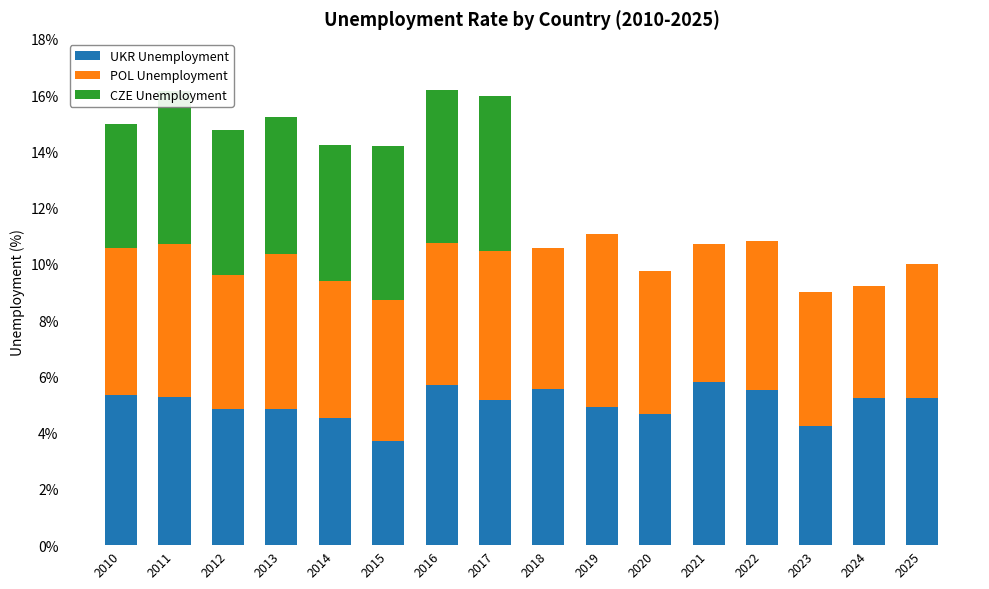

What is the total value across all series at 2011?

16.2